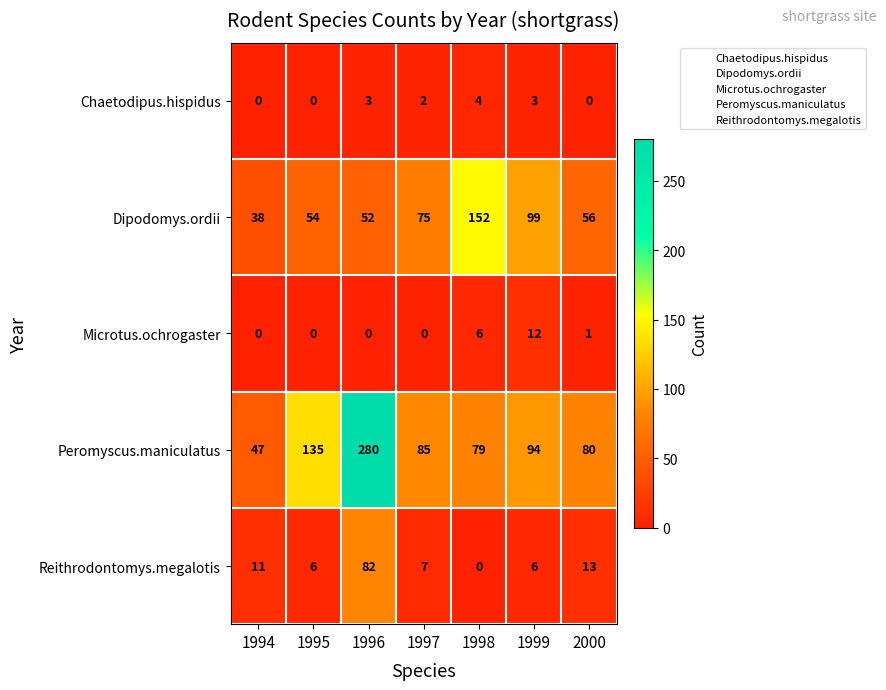

Rank the series by their maximum value, from lowest to highest.

Chaetodipus.hispidus, Microtus.ochrogaster, Reithrodontomys.megalotis, Dipodomys.ordii, Peromyscus.maniculatus